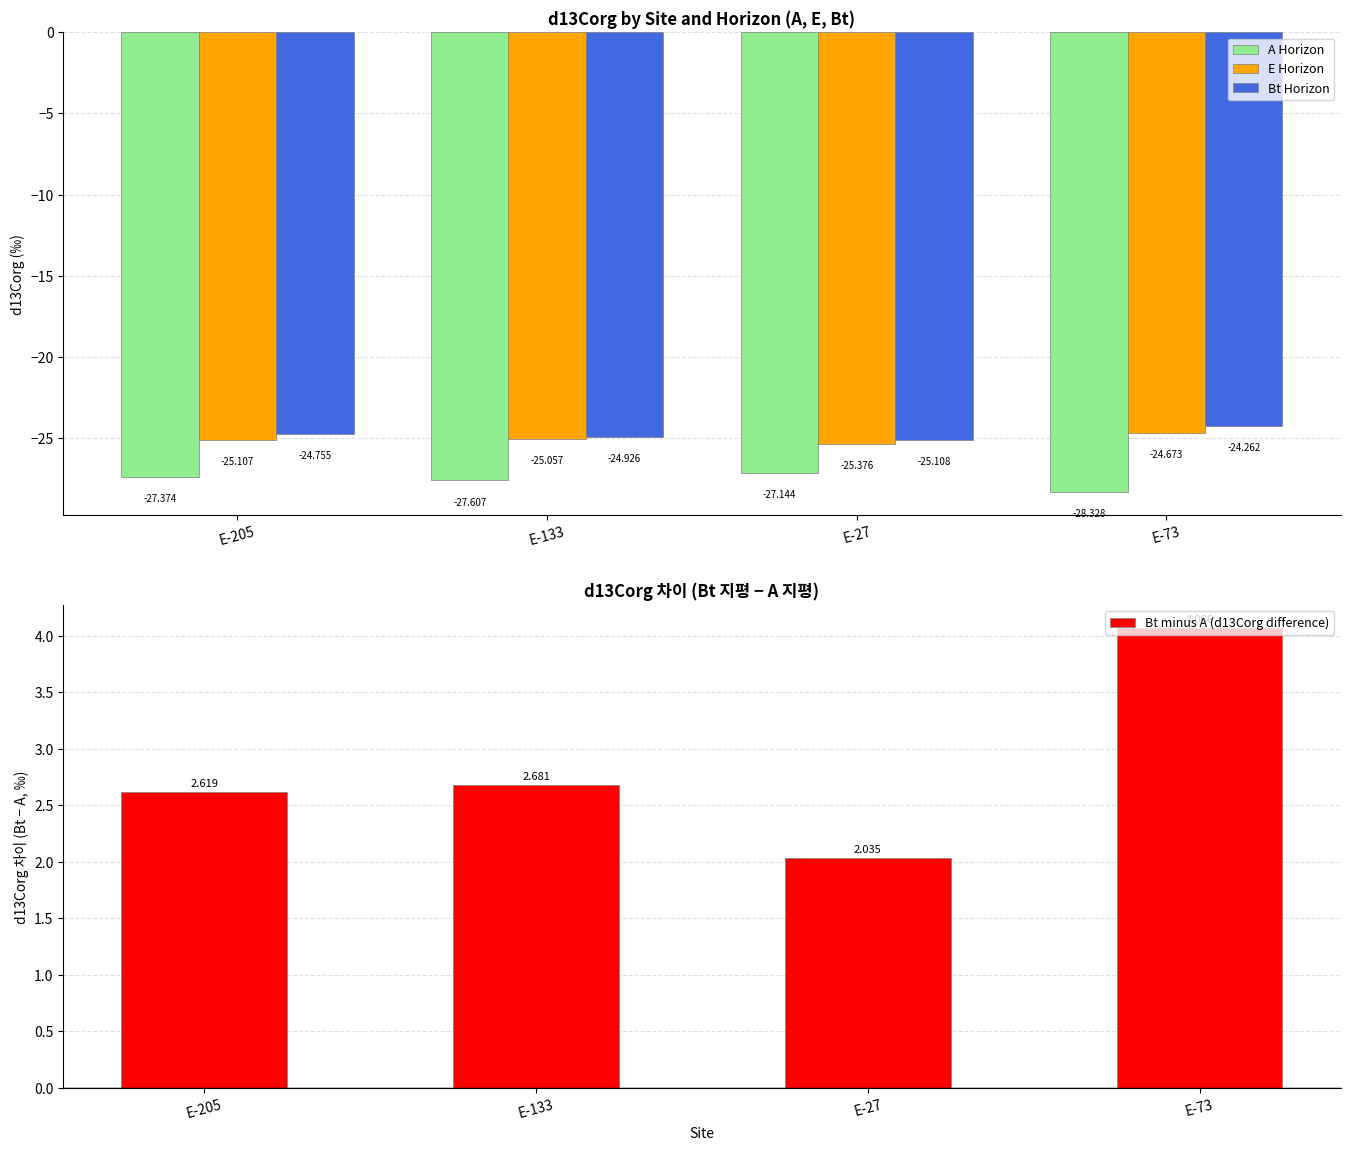

At which label is Bt Horizon closest to -24?

E-73